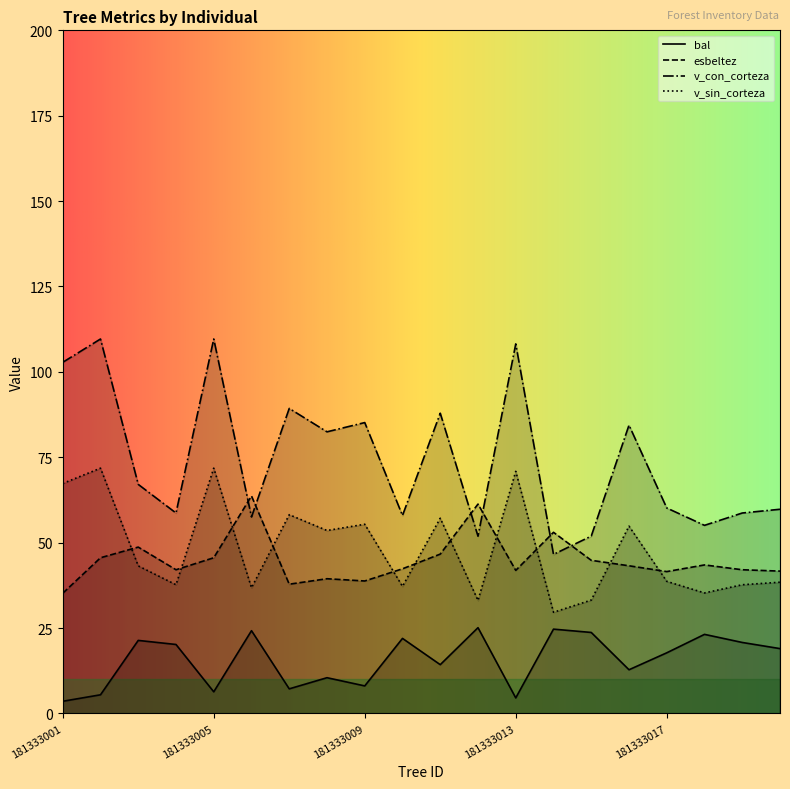

How many data points in v_con_corteza are less than 67?

10